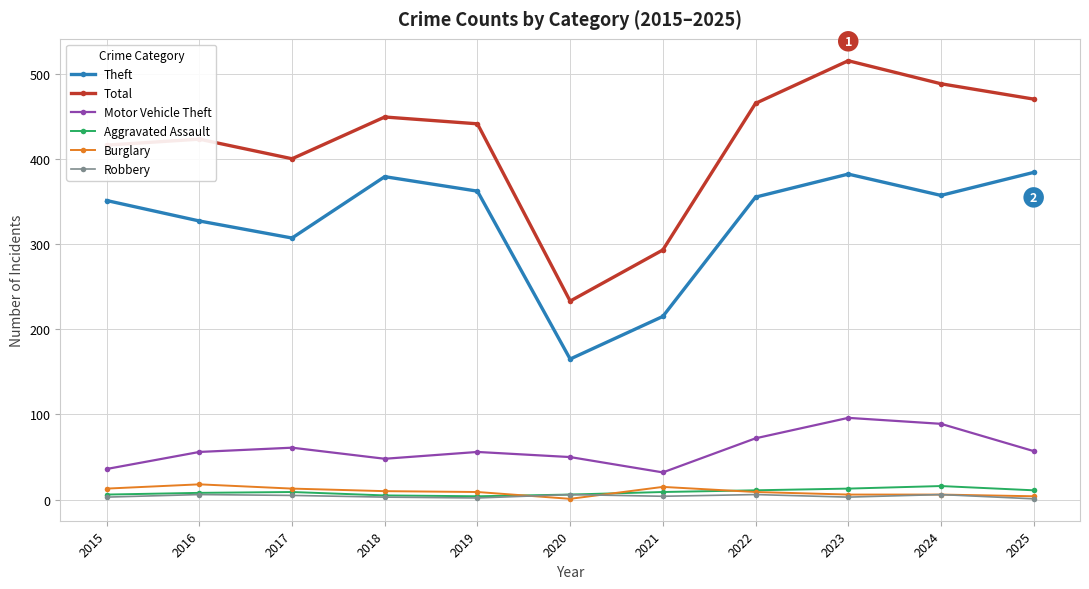

How many lines are shown in the chart?

6